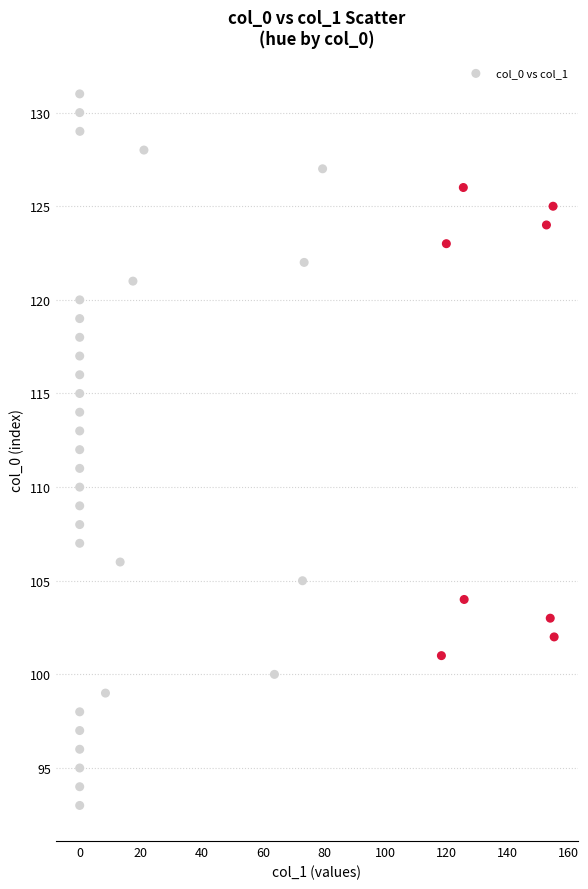

What is the range of Y values (max minus min)?

38